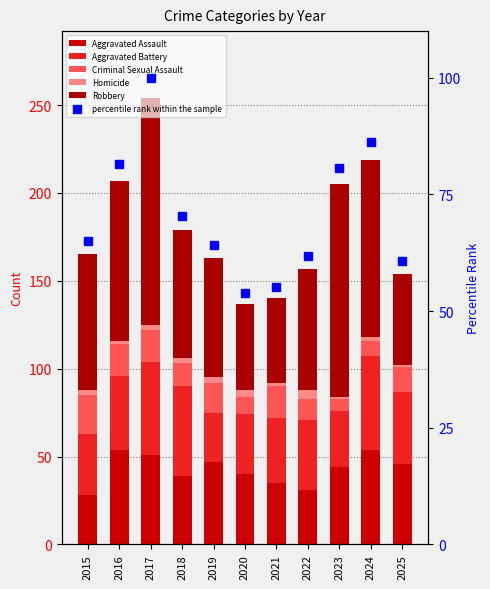

How many data points in Robbery are above 73?

5